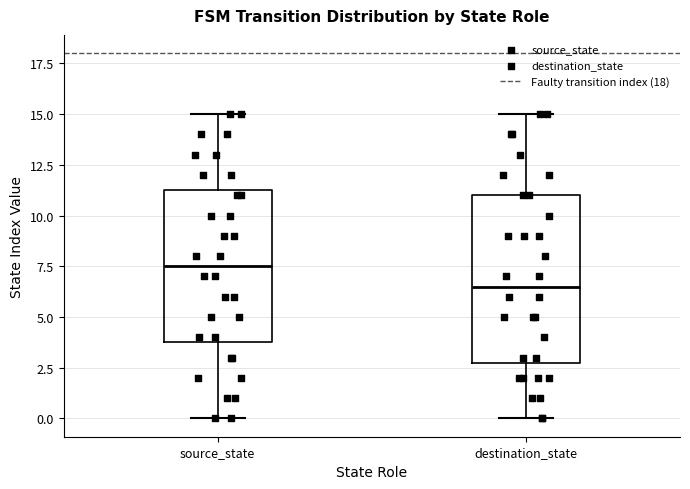

Reading left to right, transcribe this box plot: for each box, give where its median line is, the range the box spans, and where its two whiskers end, as read against the y-axis. The values are not printed on the chart, so give them approximately, as read against the axis.

source_state: median 7.5, box 4.0 to 11.5, whiskers 0.0 to 15.0
destination_state: median 6.5, box 3.0 to 11.0, whiskers 0.0 to 15.0